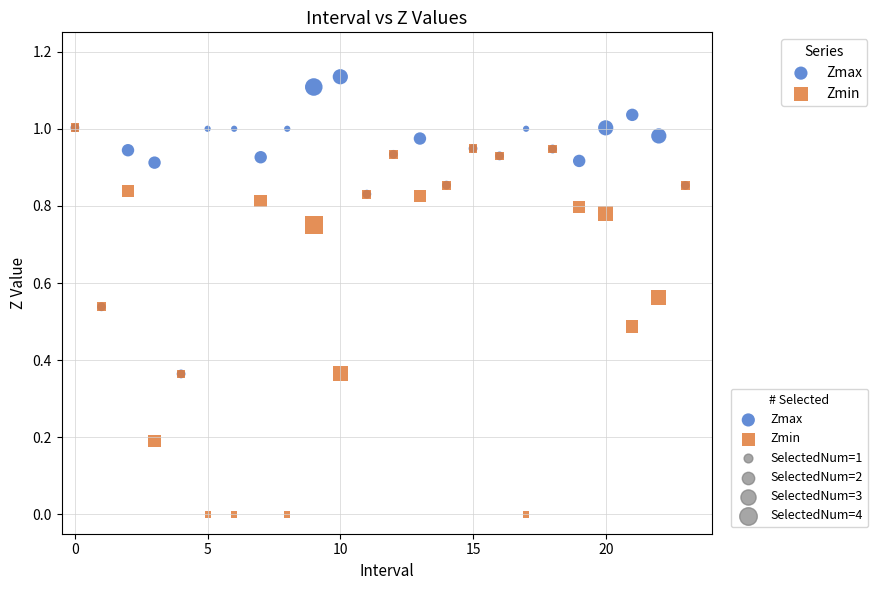

Which series reaches the maximum Y coordinate?

Zmax